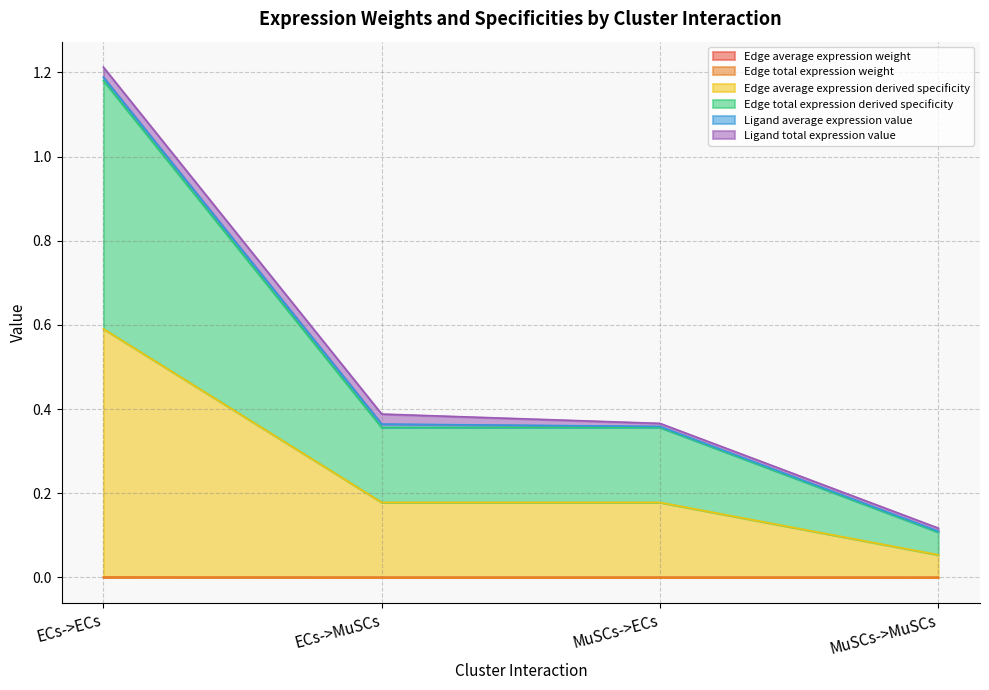

At which label is Edge total expression weight closest to 0?

MuSCs->MuSCs